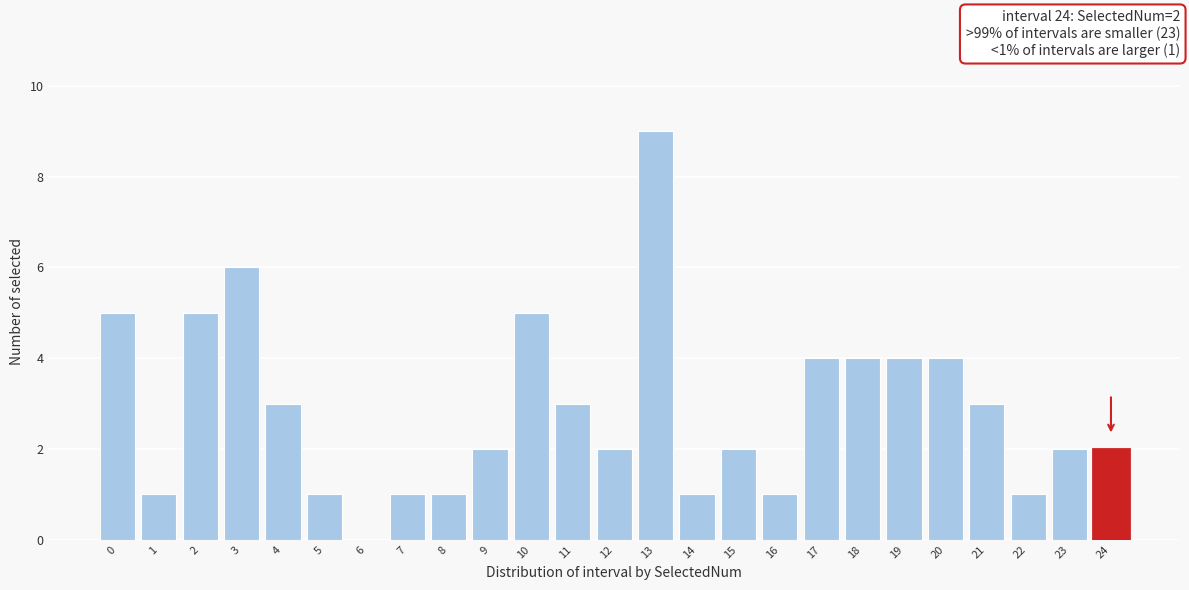

Reading right to left, extract all data points from this chart.

24=2	23=2	22=1	21=3	20=4	19=4	18=4	17=4	16=1	15=2	14=1	13=9	12=2	11=3	10=5	9=2	8=1	7=1	6=0	5=1	4=3	3=6	2=5	1=1	0=5